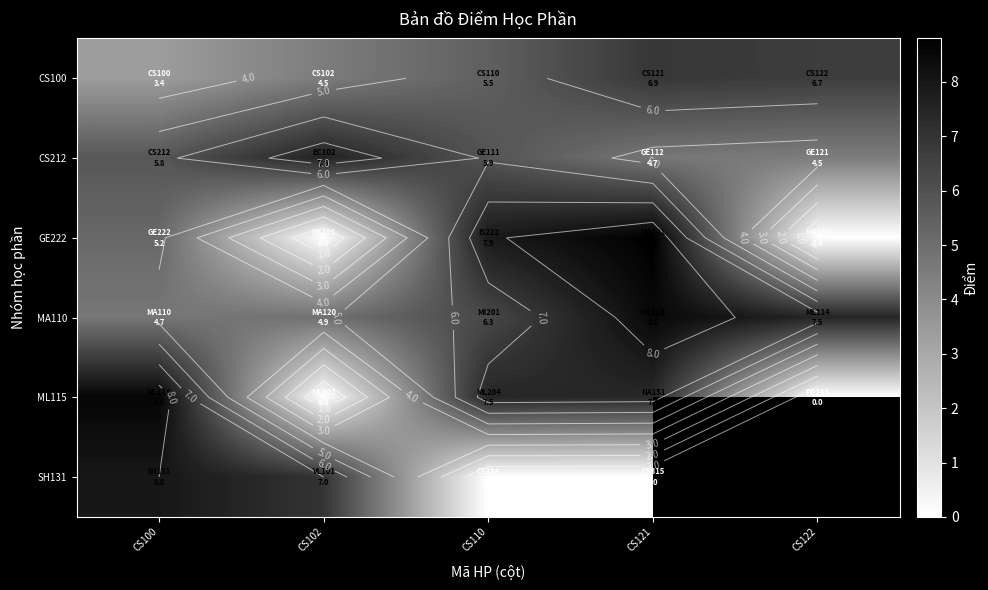

At CS110, list the series in order from largest to smallest.

GE222, ML115, MA110, CS212, CS100, SH131